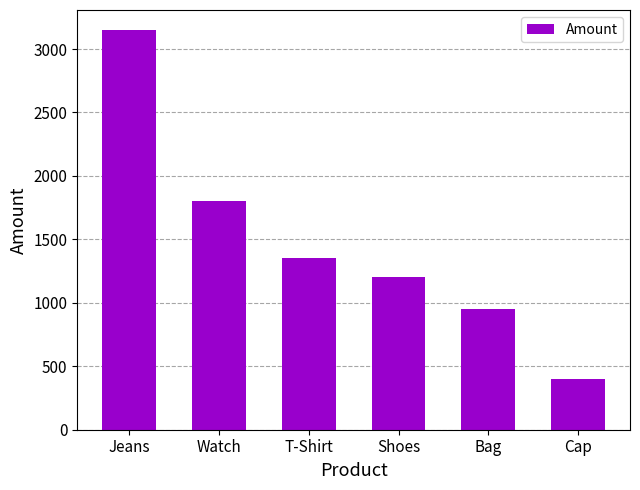

What is the approximate value at Bag, to the nearest 100?

1000